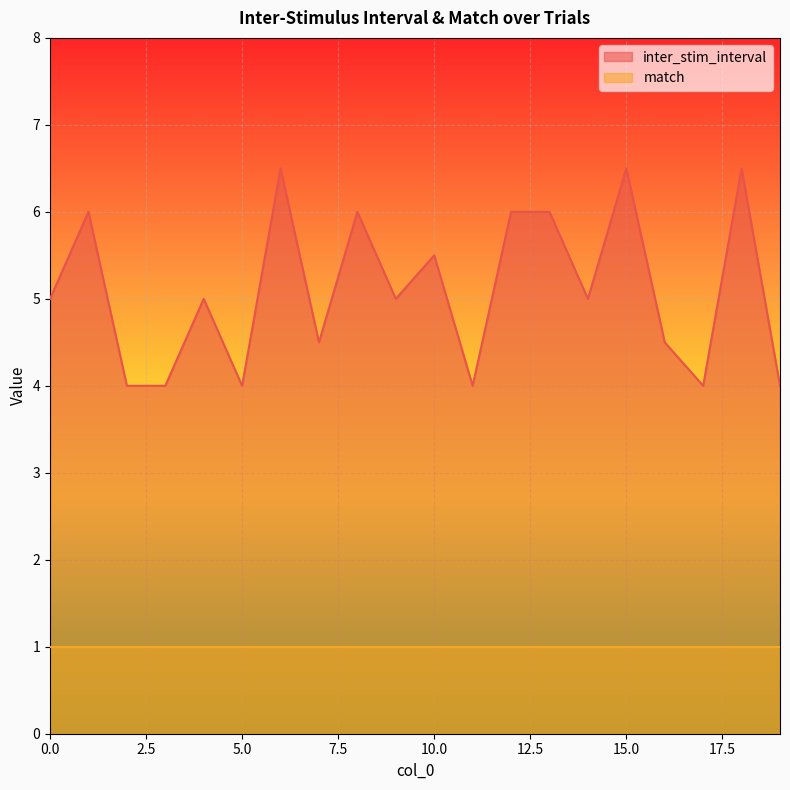

What is the ratio of the value at 16 to the value at 0?

0.9